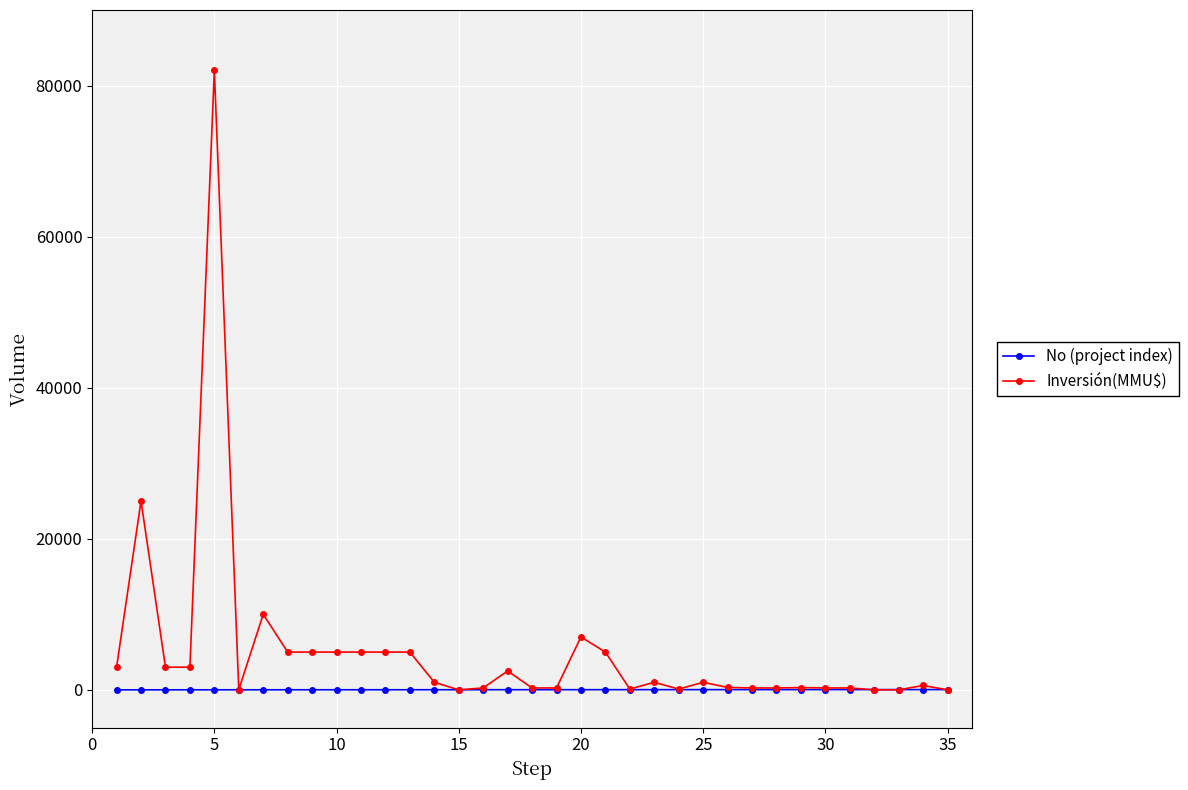

What is the highest value of the No (project index) series?

35